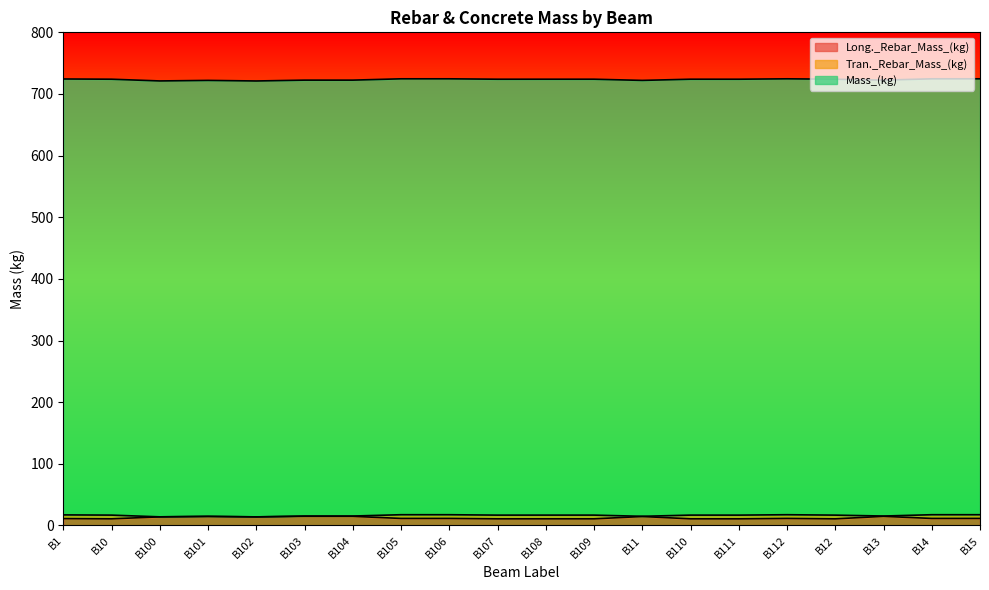

Which category has the highest value in the Tran._Rebar_Mass_(kg) series?

B1